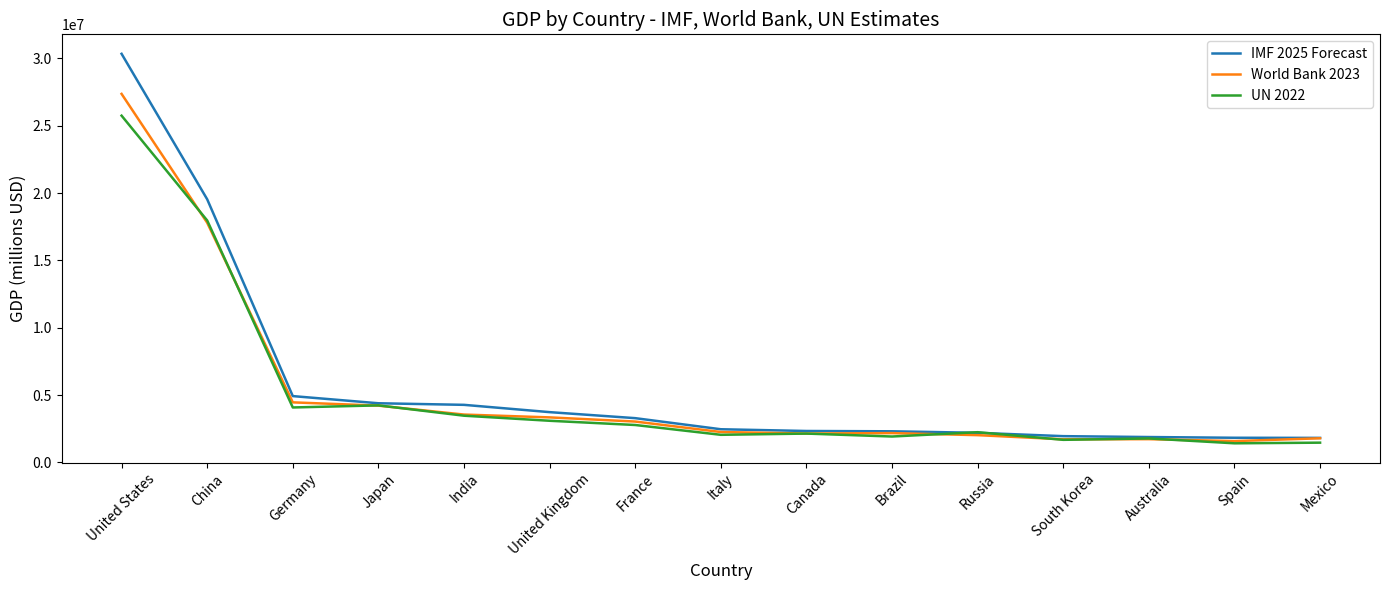

Does the chart have visible grid lines?

No